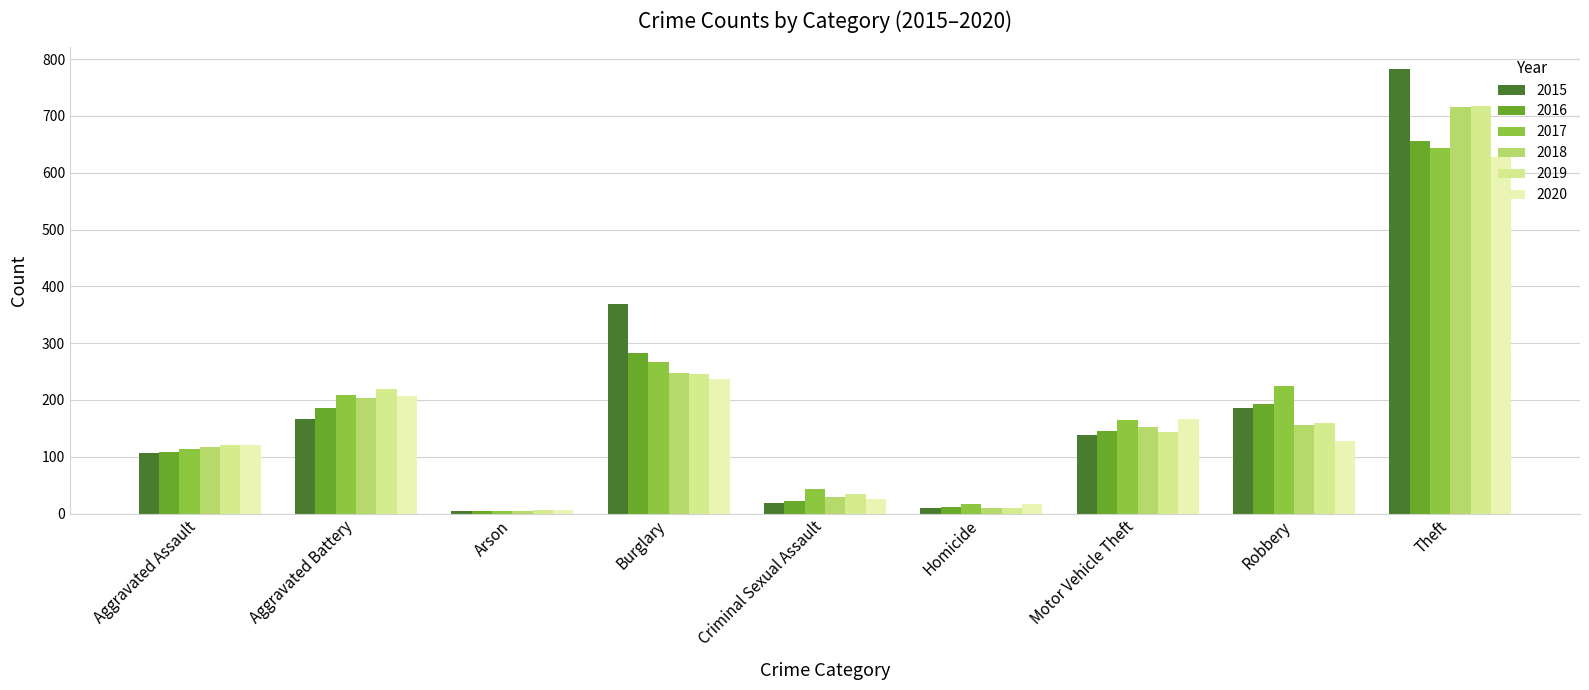

Which label corresponds to the largest value in the chart?

Theft